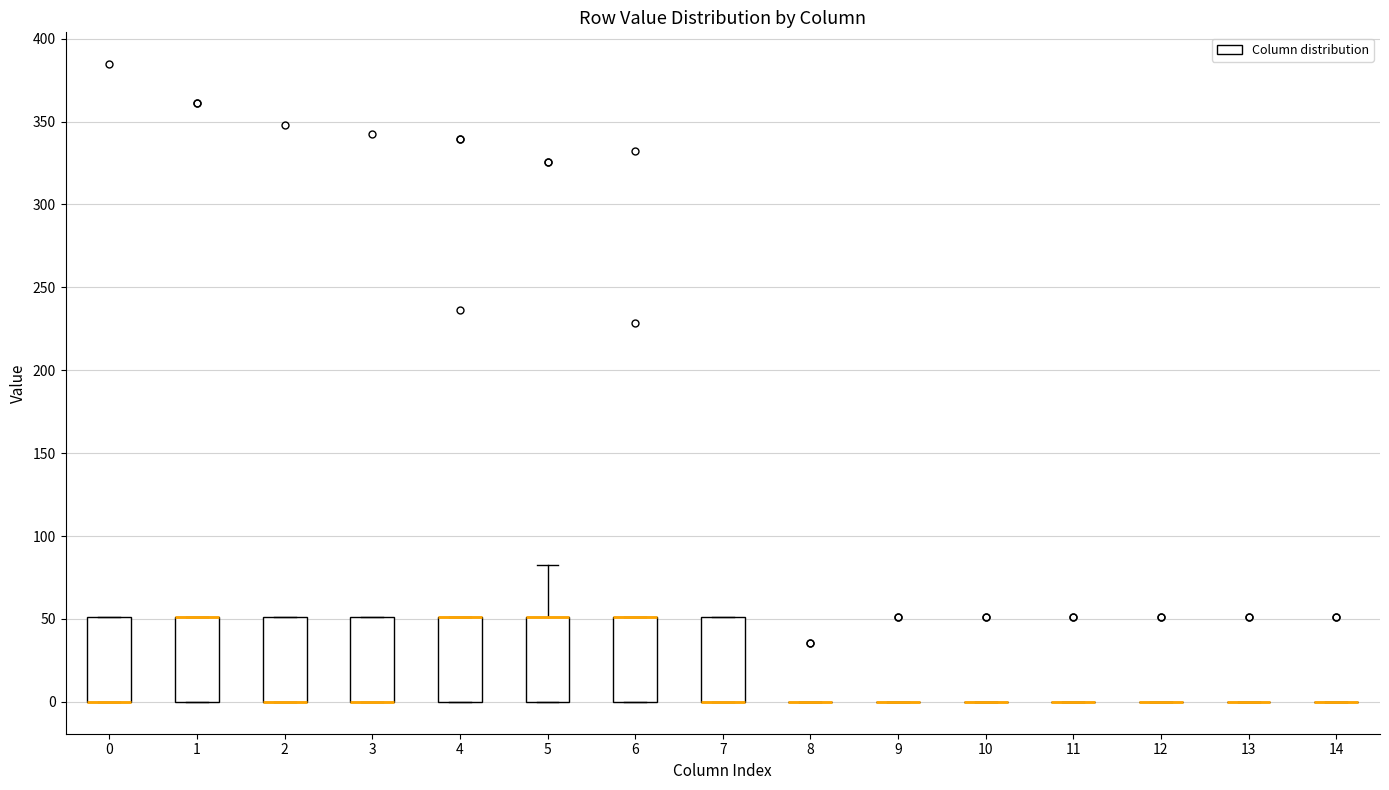

Reading left to right, transcribe this box plot: for each box, give where its median line is, the range the box spans, and where its two whiskers end, as read against the y-axis. The values are not printed on the chart, so give them approximately, as read against the axis.

0: median 0 (drawn on the box's lower edge), box 0 to 50, whiskers 0 to 50
1: median 50 (drawn on the box's upper edge), box 0 to 50, whiskers 0 to 50
2: median 0 (drawn on the box's lower edge), box 0 to 50, whiskers 0 to 50
3: median 0 (drawn on the box's lower edge), box 0 to 50, whiskers 0 to 50
4: median 50 (drawn on the box's upper edge), box 0 to 50, whiskers 0 to 50
5: median 50 (drawn on the box's upper edge), box 0 to 50, whiskers 0 to 85
6: median 50 (drawn on the box's upper edge), box 0 to 50, whiskers 0 to 50
7: median 0 (drawn on the box's lower edge), box 0 to 50, whiskers 0 to 50
8: box collapsed to a line at 0, whiskers 0 to 0
9: box collapsed to a line at 0, whiskers 0 to 0
10: box collapsed to a line at 0, whiskers 0 to 0
11: box collapsed to a line at 0, whiskers 0 to 0
12: box collapsed to a line at 0, whiskers 0 to 0
13: box collapsed to a line at 0, whiskers 0 to 0
14: box collapsed to a line at 0, whiskers 0 to 0